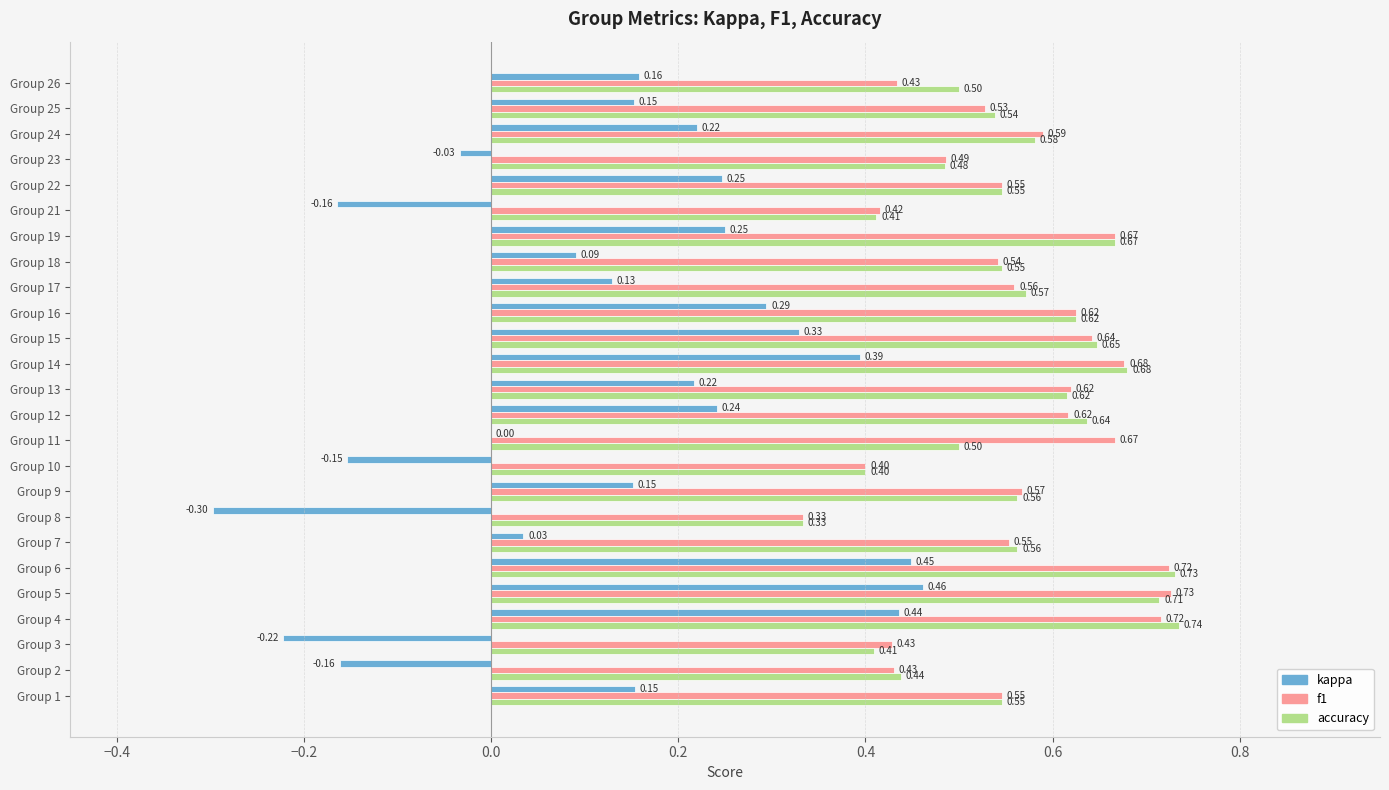

What is the sum of the f1 values at Group 9 and Group 19?

1.2